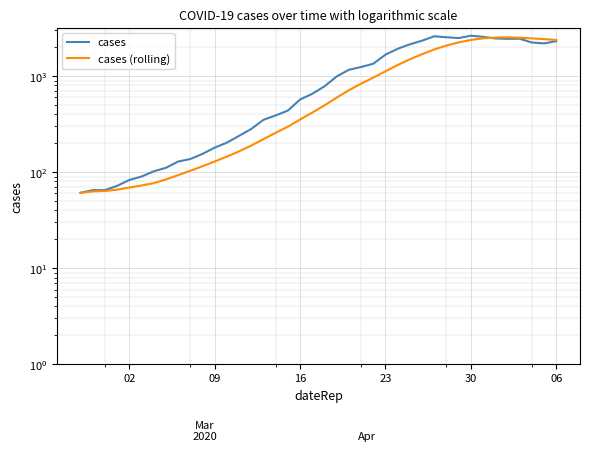

What are all the series names shown in the legend?

cases, cases (rolling)